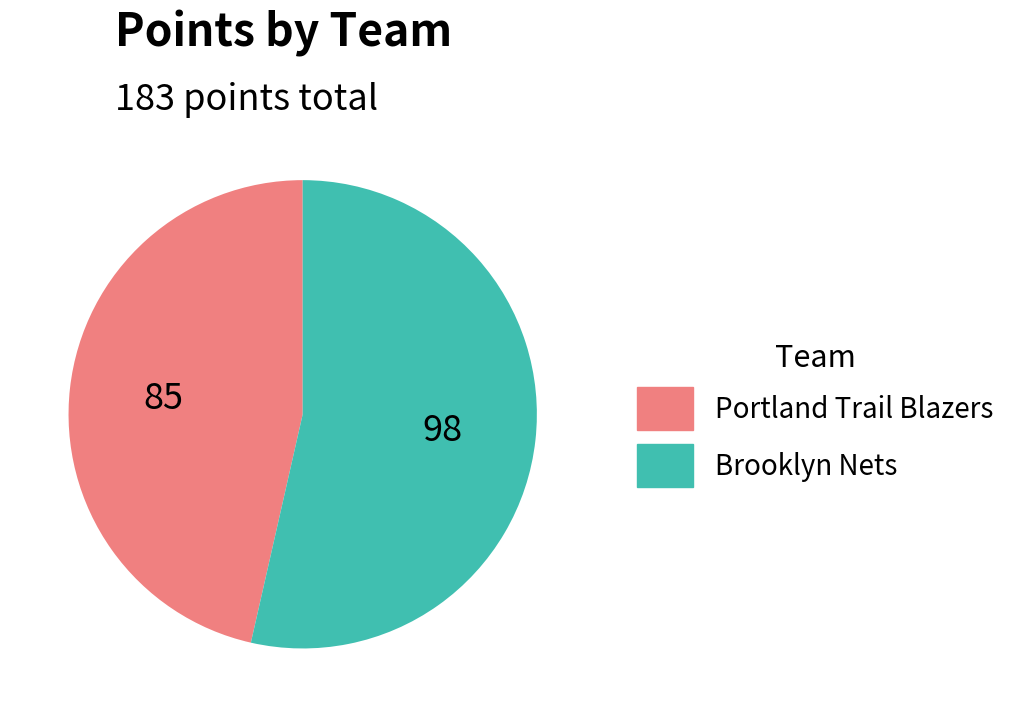

Between Brooklyn Nets and Portland Trail Blazers, which is larger?

Brooklyn Nets